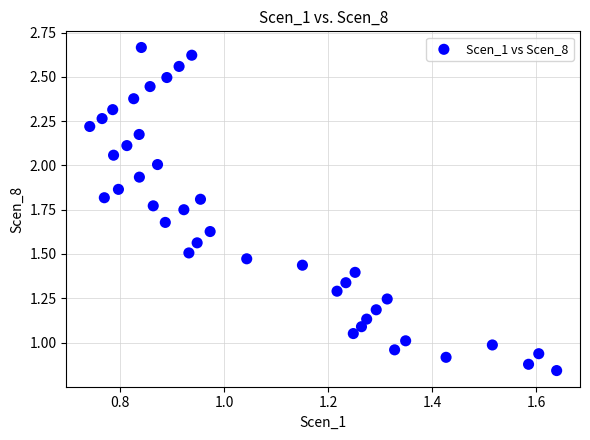

How many data points are displayed?

40